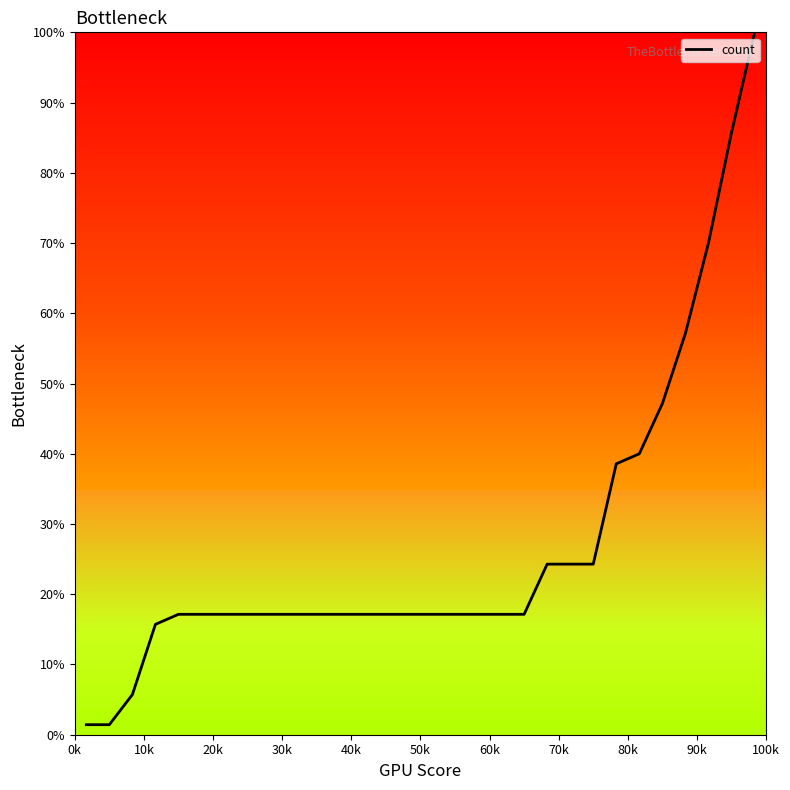

What is the greatest value displayed?

100.0